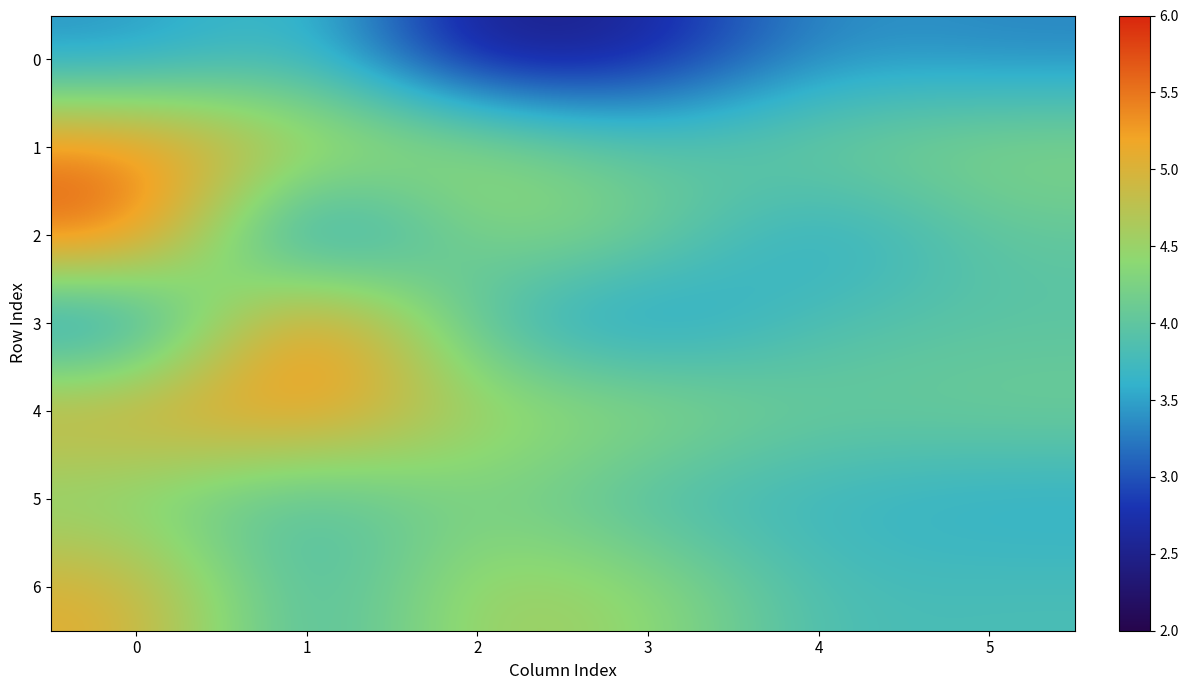

Which series has the largest total across all categories?

4